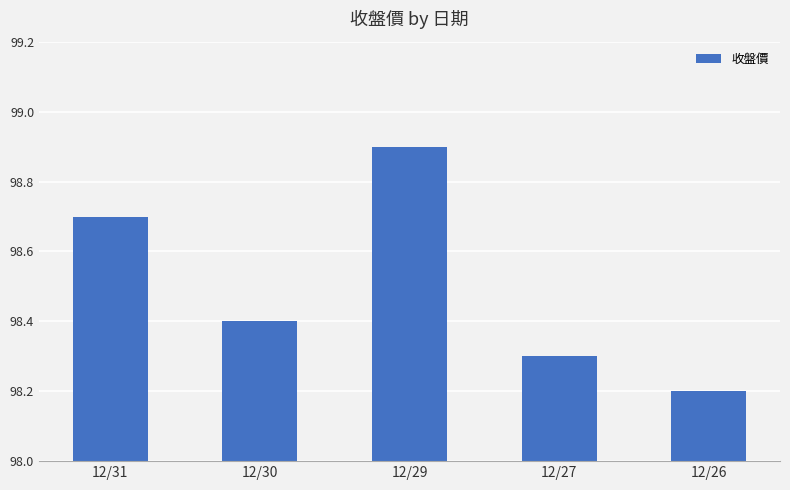

The chart shows a value of 37.5 at 12/27. True or false?

False